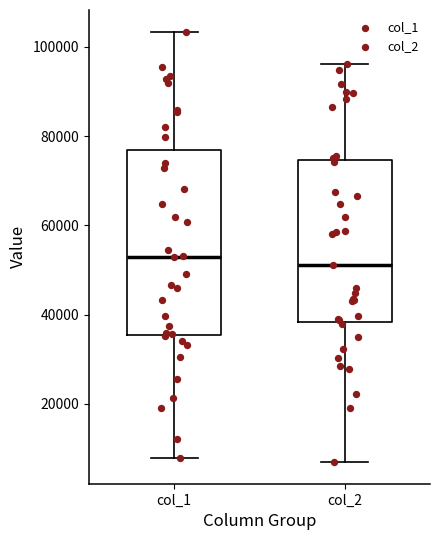

Which box is the tallest, from its lower edge to its upper edge?

col_1